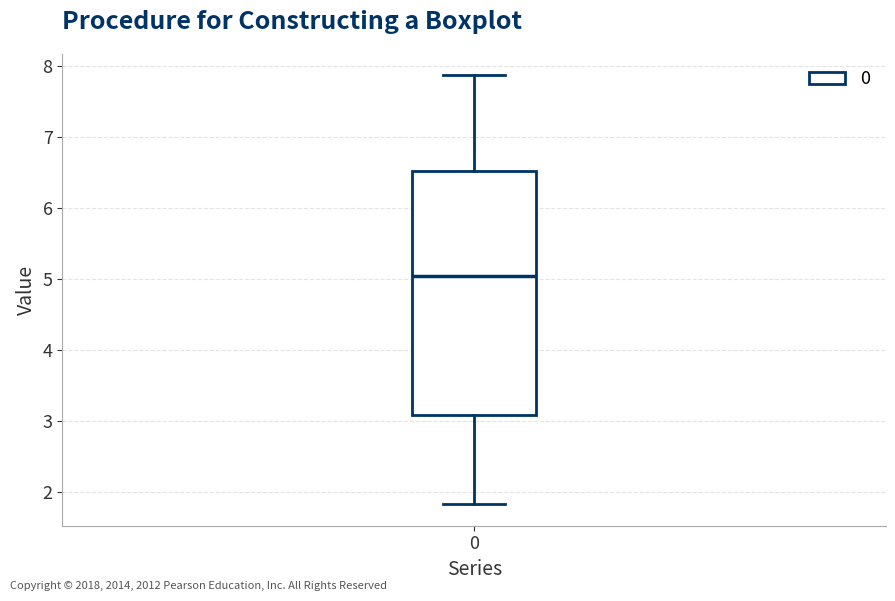

Transcribe this box plot: give where the median line is, the range the box spans, and where the two whiskers end, as read against the y-axis. The values are not printed on the chart, so give them approximately, as read against the axis.

median 5.0, box 3.1 to 6.5, whiskers 1.8 to 7.9